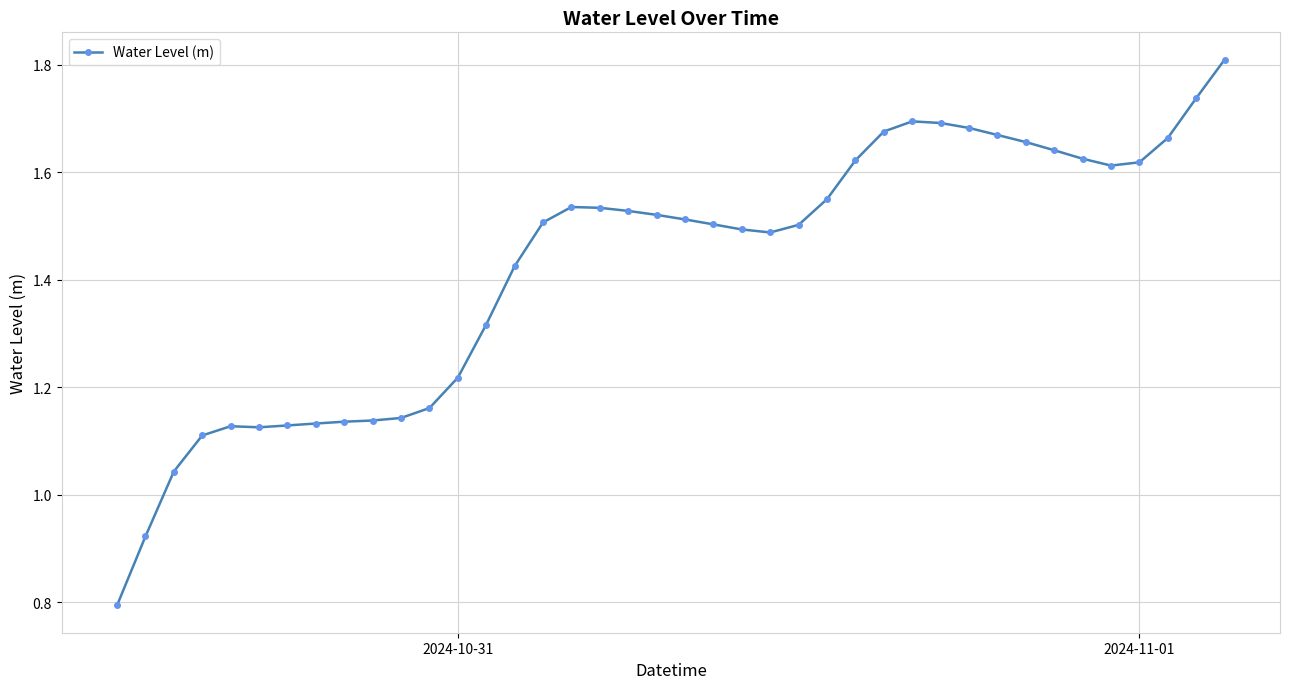

True or false: there are more than 0 points higher than both neighbors.

True